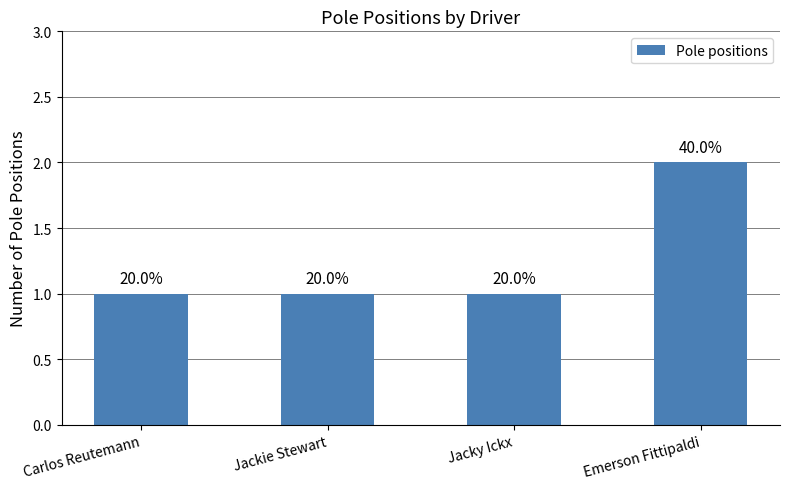

Approximately how many times larger is the value at Carlos Reutemann compared to Emerson Fittipaldi?

0.5